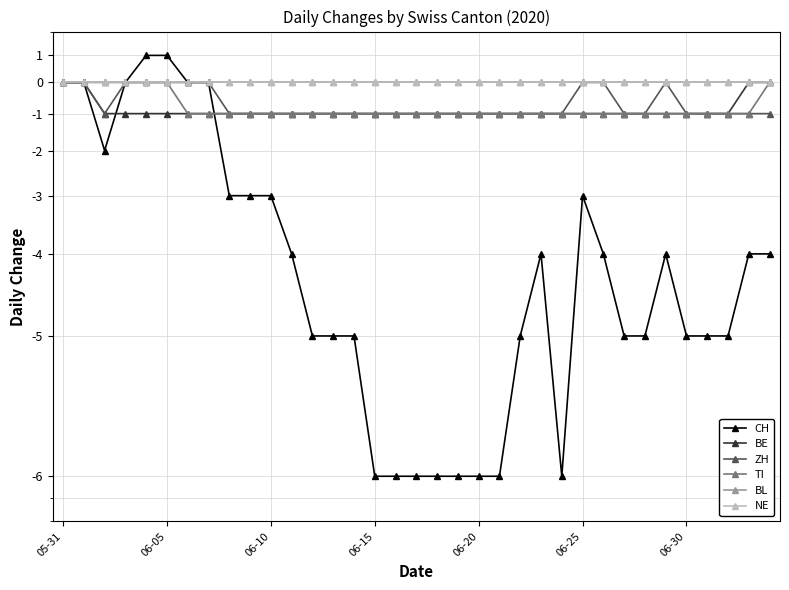

At which category is the sum across all series the highest?

05-31